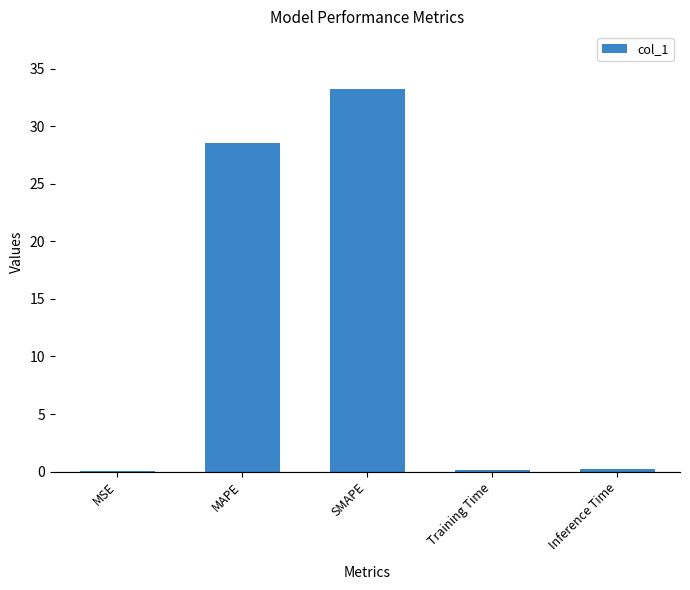

Which has a higher value, MAPE or SMAPE?

SMAPE